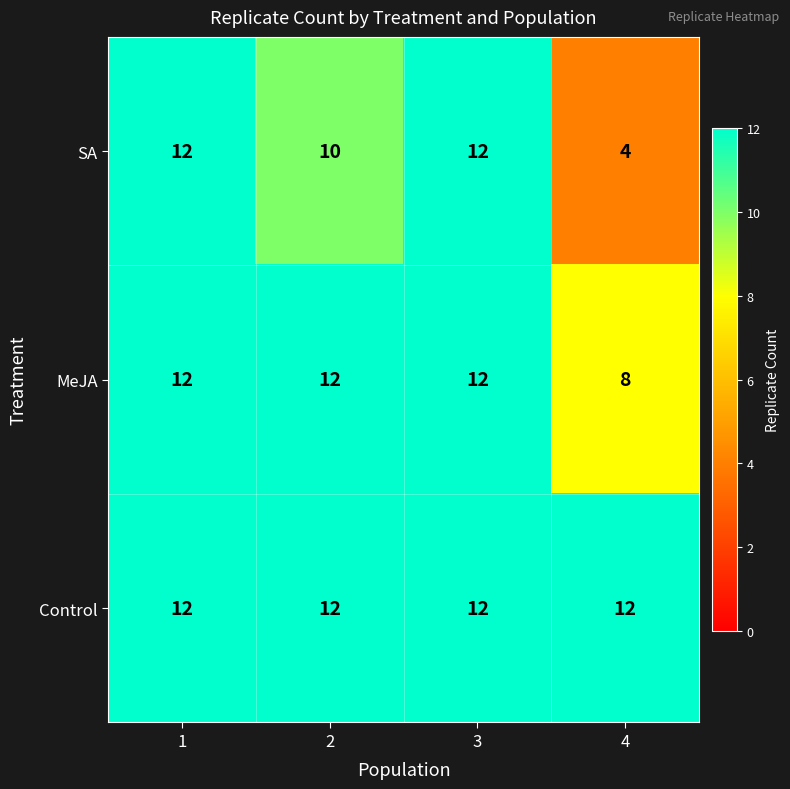

Read the MeJA value at 3.

12